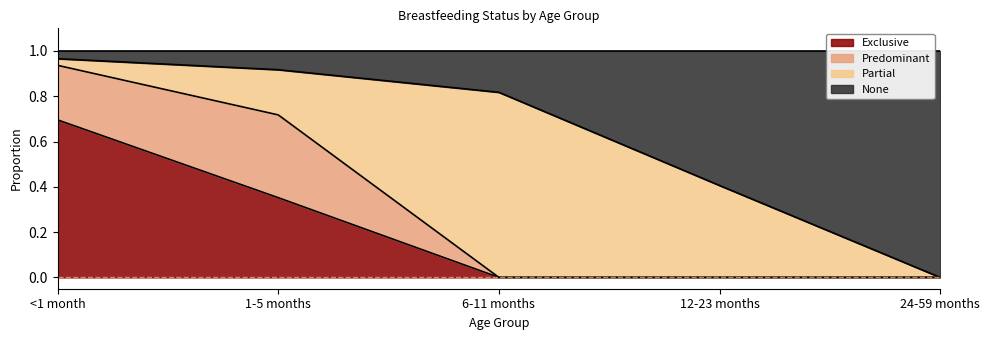

Is it true that None equals 0.5 at 12-23 months?

False